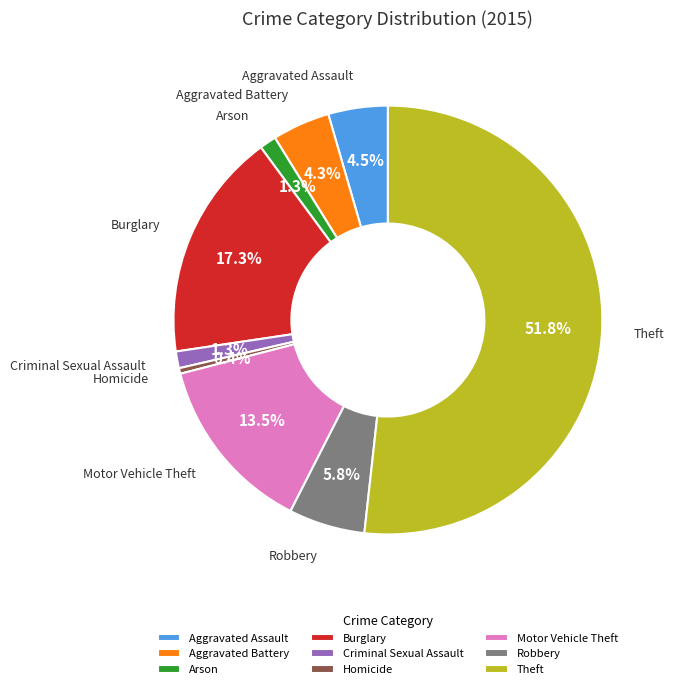

True or false: Arson accounts for 14% of the total.

False